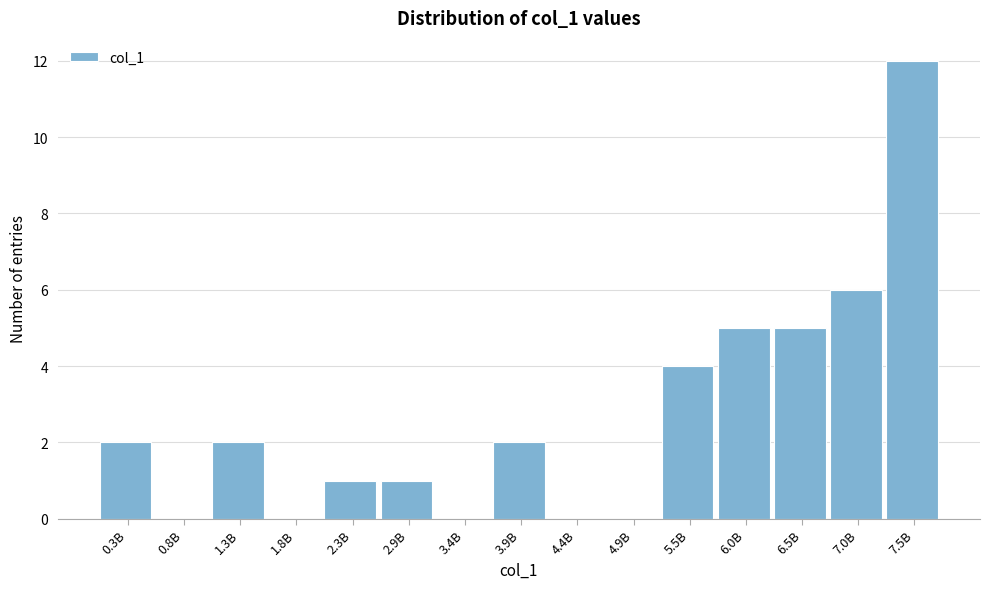

Reading left to right, transcribe all the data shown in this chart.

0.3B=2	0.8B=0	1.3B=2	1.8B=0	2.3B=1	2.9B=1	3.4B=0	3.9B=2	4.4B=0	4.9B=0	5.5B=4	6.0B=5	6.5B=5	7.0B=6	7.5B=12